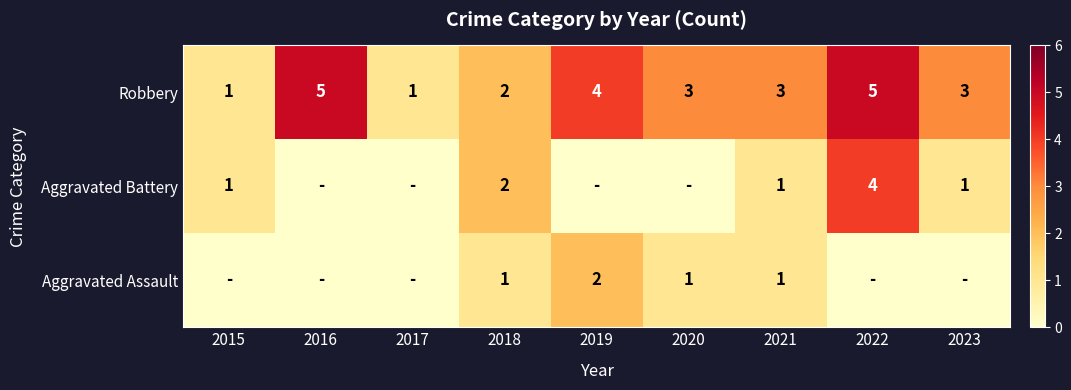

The Robbery series shows 1 at 2017. True or false?

True